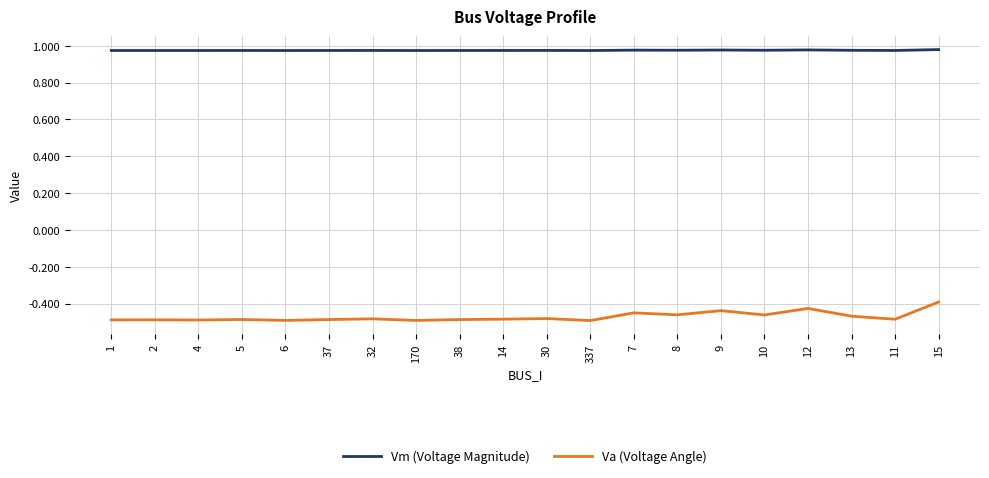

The value of Vm (Voltage Magnitude) at 13 is 1.4. True or false?

False